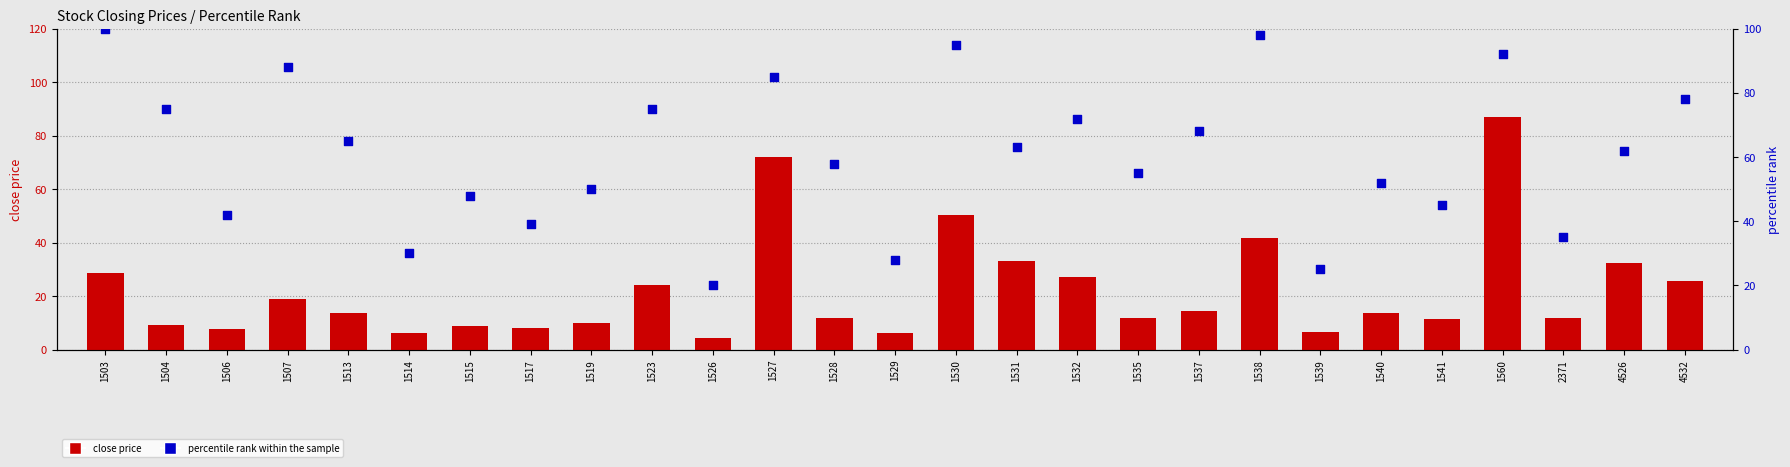

What is the total value across all series at 1523?

99.0